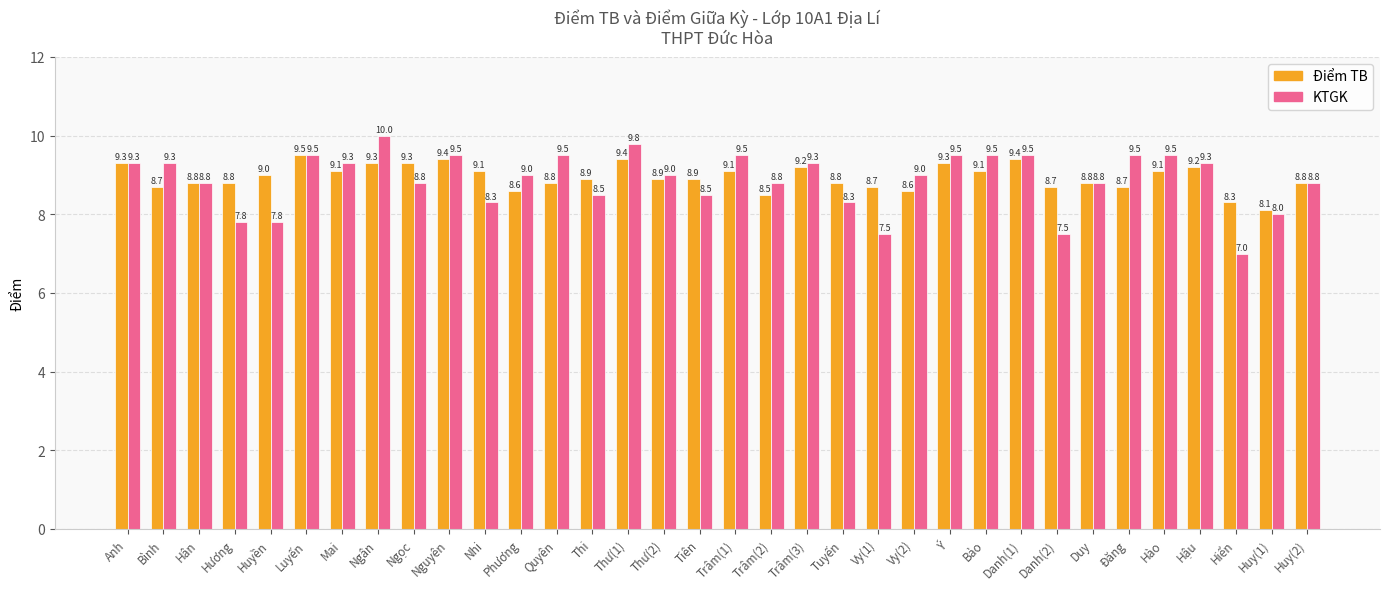

Count the number of data series in this chart.

2